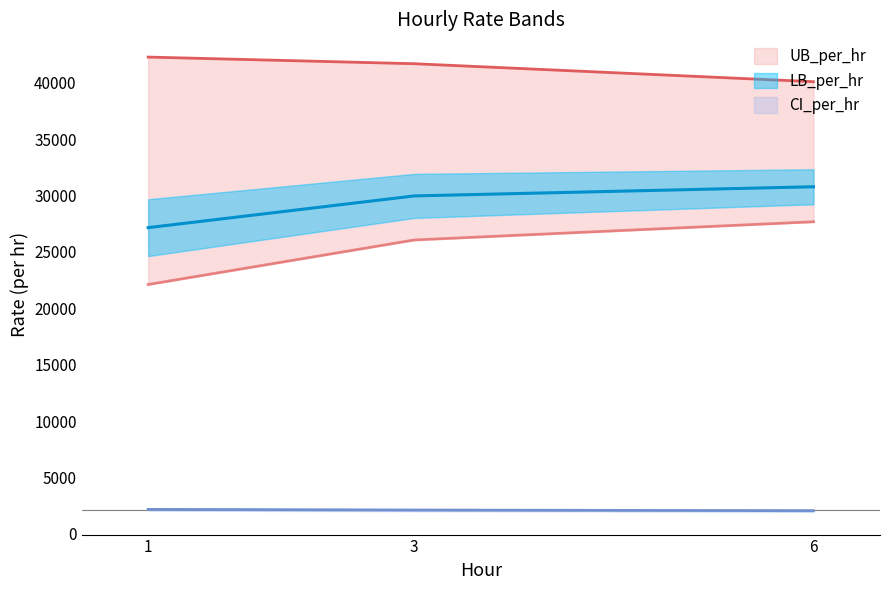

What value does the UB_per_hr series have at 3?

41698.4